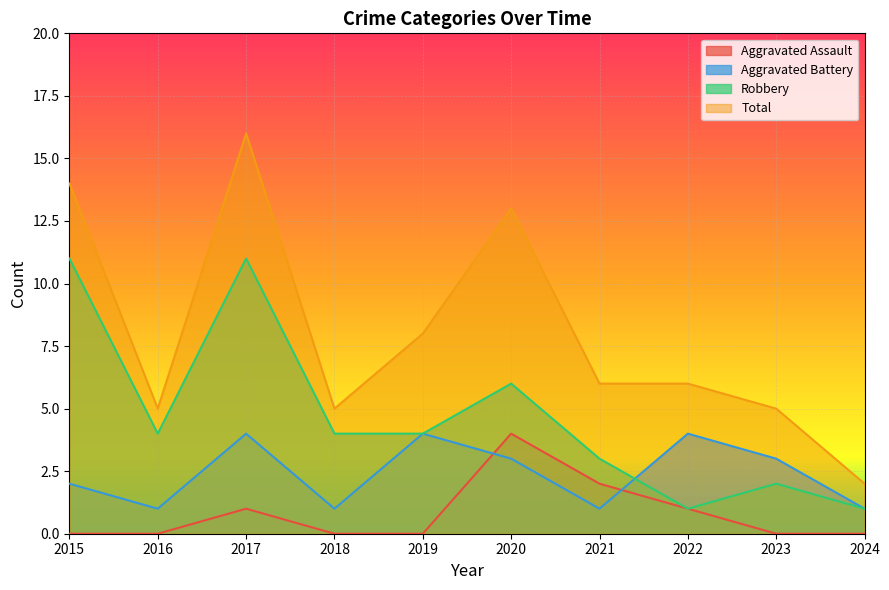

What is the average value of the Robbery series?

5